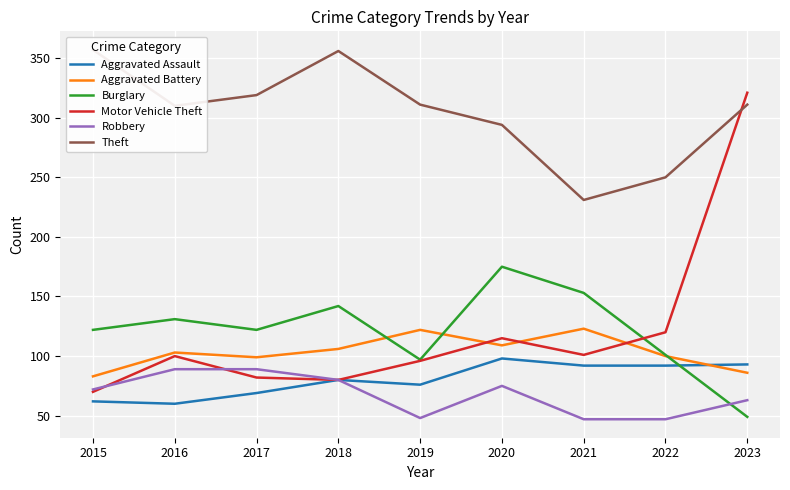

Reading right to left, extract all data points from this chart.

Aggravated Assault: 2023=93	2022=92	2021=92	2020=98	2019=76	2018=80	2017=69	2016=60	2015=62
Aggravated Battery: 2023=86	2022=100	2021=123	2020=109	2019=122	2018=106	2017=99	2016=103	2015=83
Burglary: 2023=49	2022=101	2021=153	2020=175	2019=97	2018=142	2017=122	2016=131	2015=122
Motor Vehicle Theft: 2023=321	2022=120	2021=101	2020=115	2019=96	2018=80	2017=82	2016=100	2015=70
Robbery: 2023=63	2022=47	2021=47	2020=75	2019=48	2018=80	2017=89	2016=89	2015=72
Theft: 2023=311	2022=250	2021=231	2020=294	2019=311	2018=356	2017=319	2016=310	2015=357